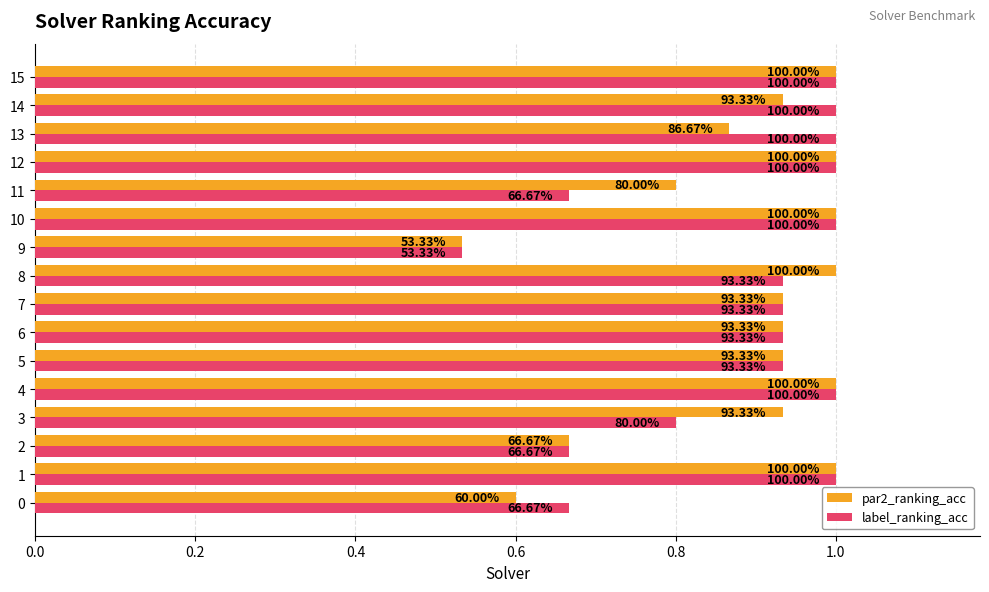

What is the difference between the maximum and minimum values in the par2_ranking_acc series?

0.5